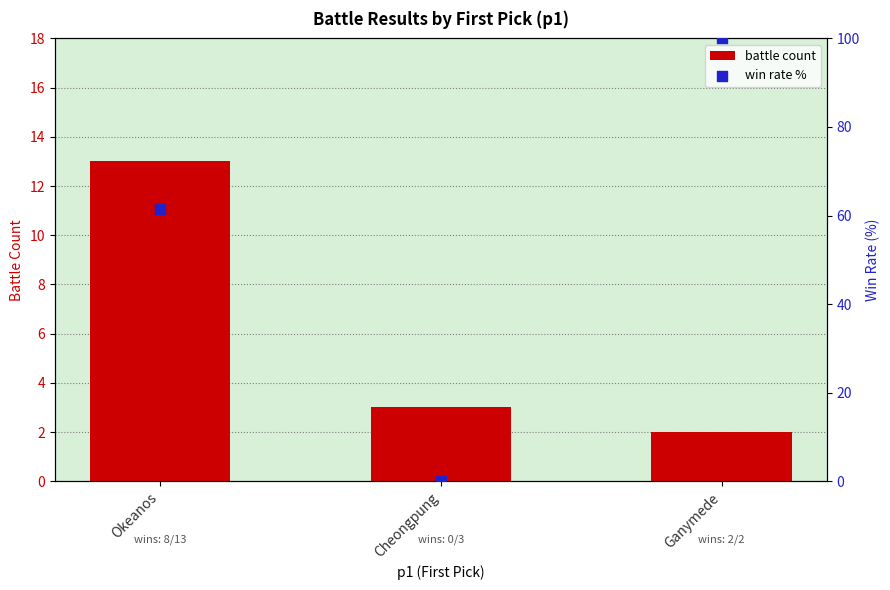

Is the value of win rate % at Cheongpung greater than the value of battle count at Okeanos?

No